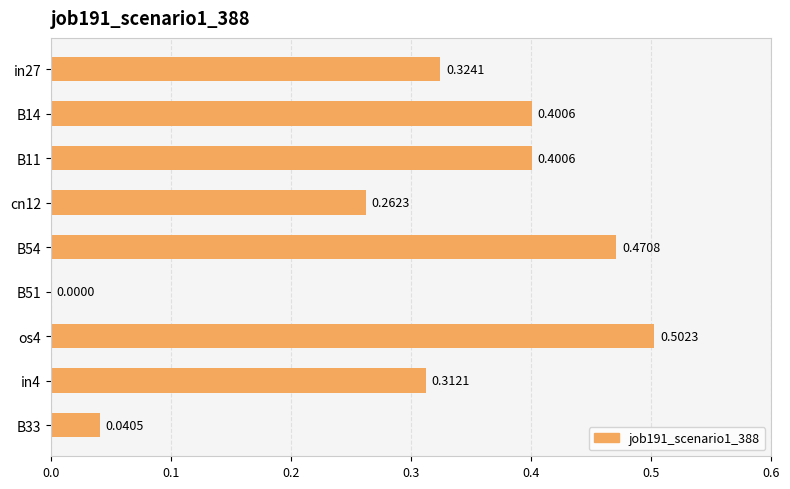

What is the change in value from B14 to B54?

+0.1